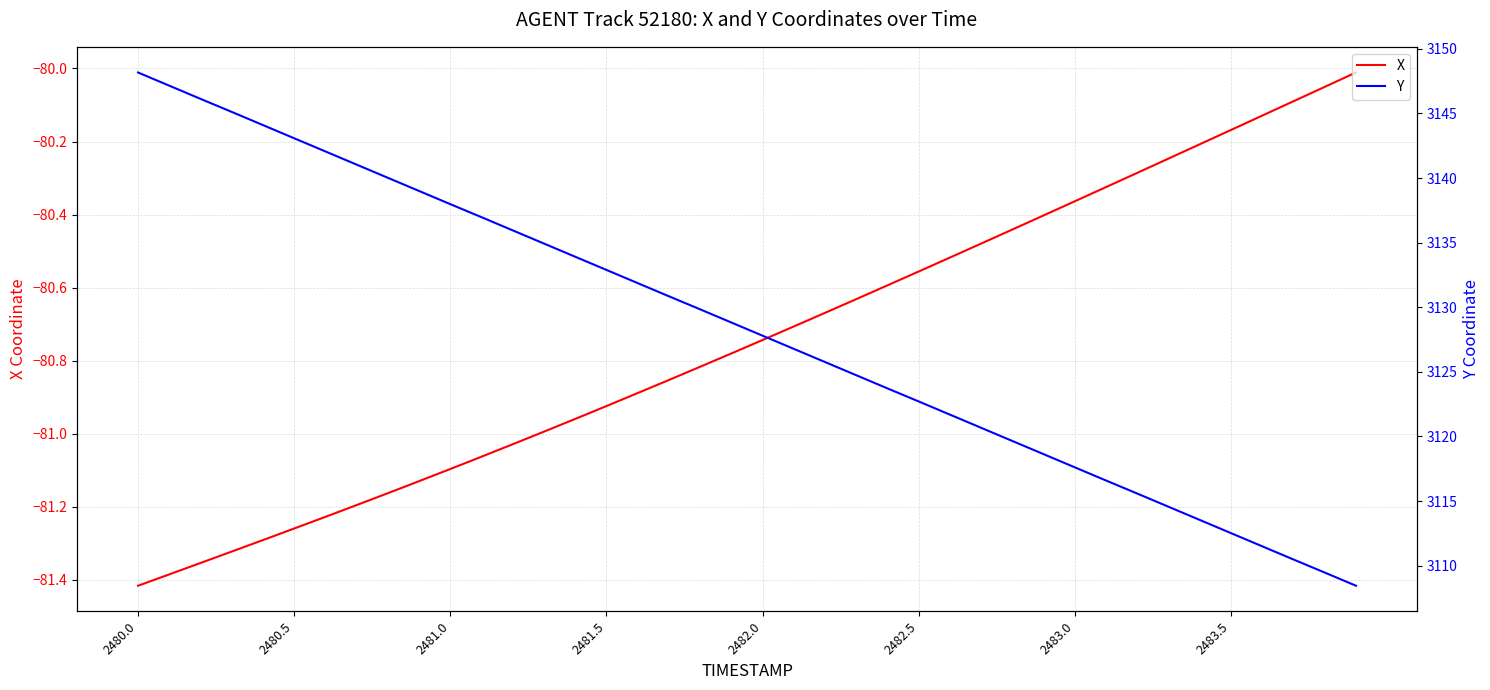

Which series has the largest total across all categories?

Y